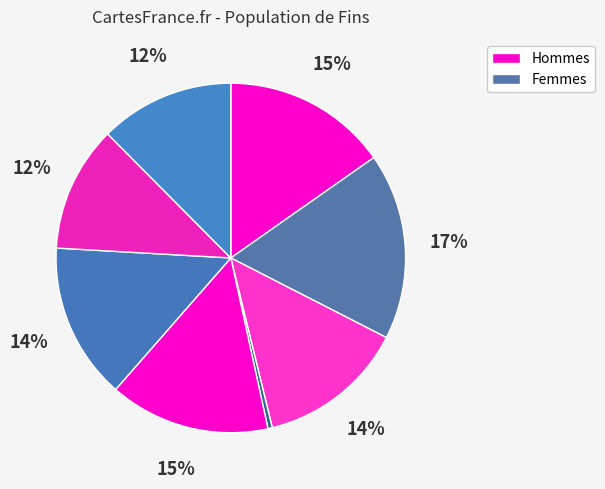

Count the number of slices in the pie.

8